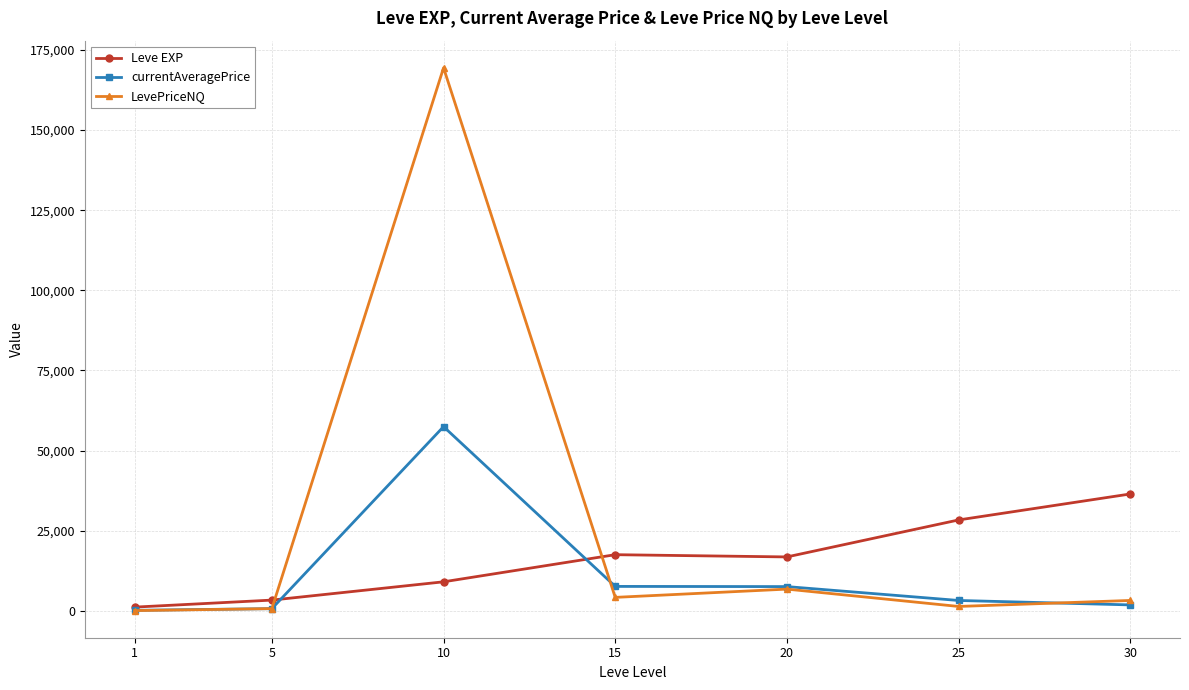

Is it true that LevePriceNQ equals 4254.4 at 15?

True